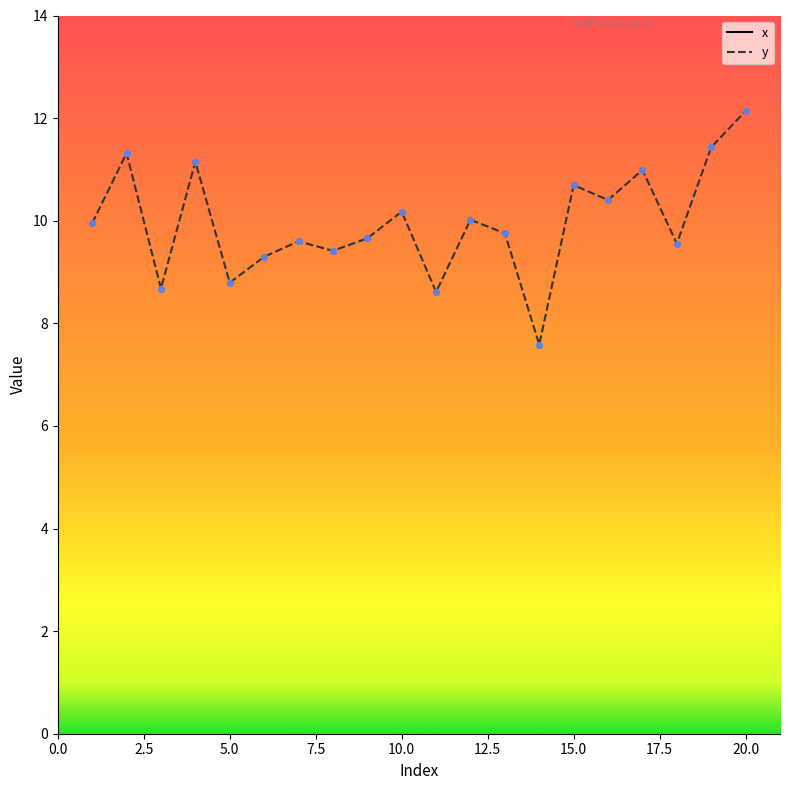

Which series reaches the minimum Y coordinate?

y